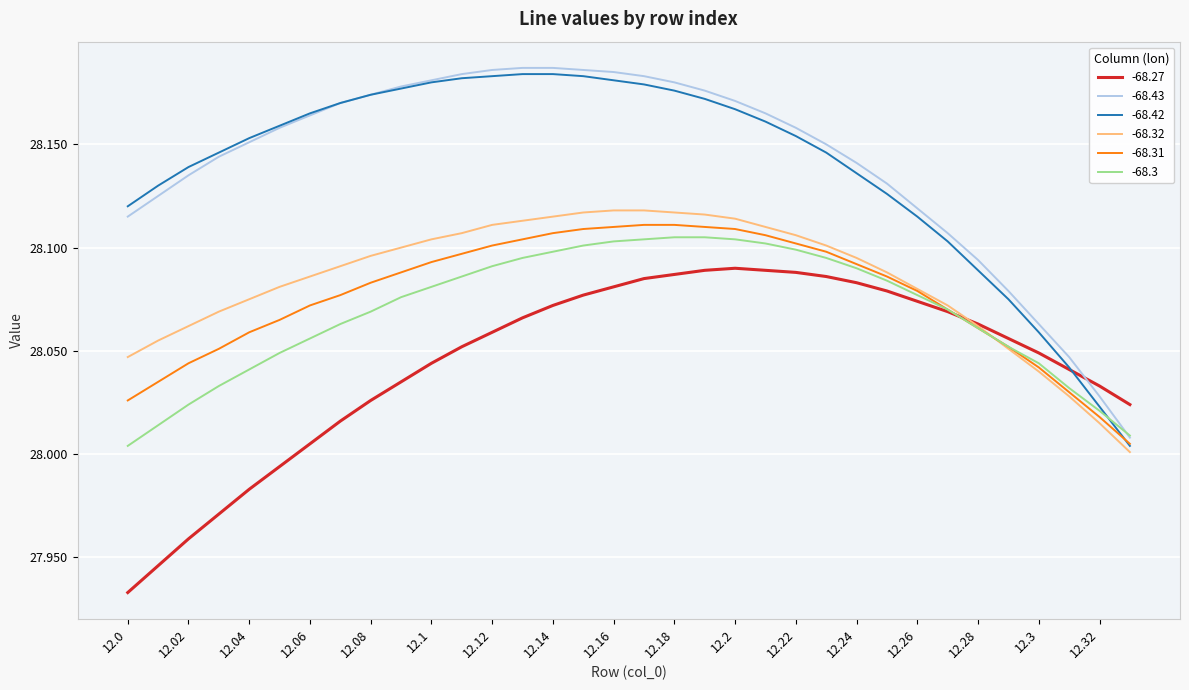

Which series has the widest spread of values?

-68.42